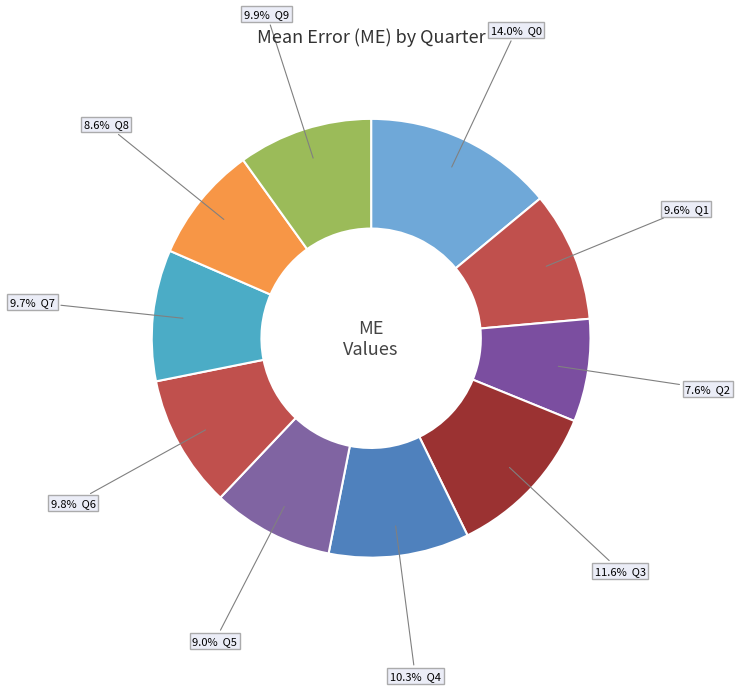

Rank the categories by value from lowest to highest.

Q2, Q8, Q5, Q1, Q7, Q6, Q9, Q4, Q3, Q0